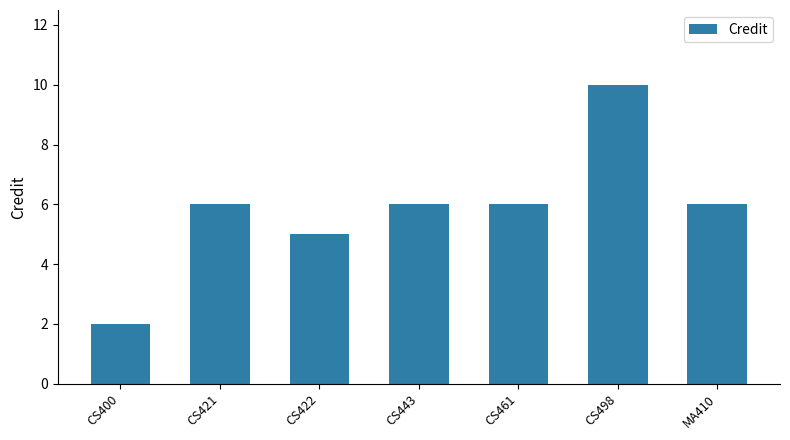

What position from the left is CS443?

4